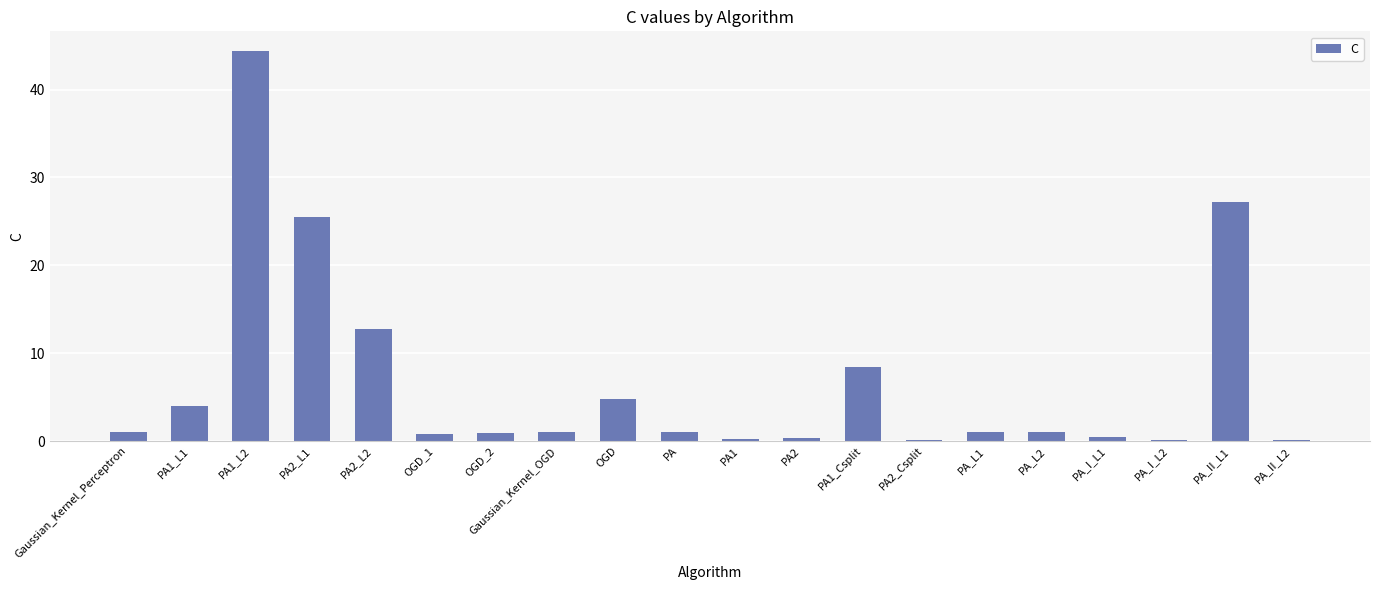

Which has a higher value, PA2_L2 or PA_L2?

PA2_L2